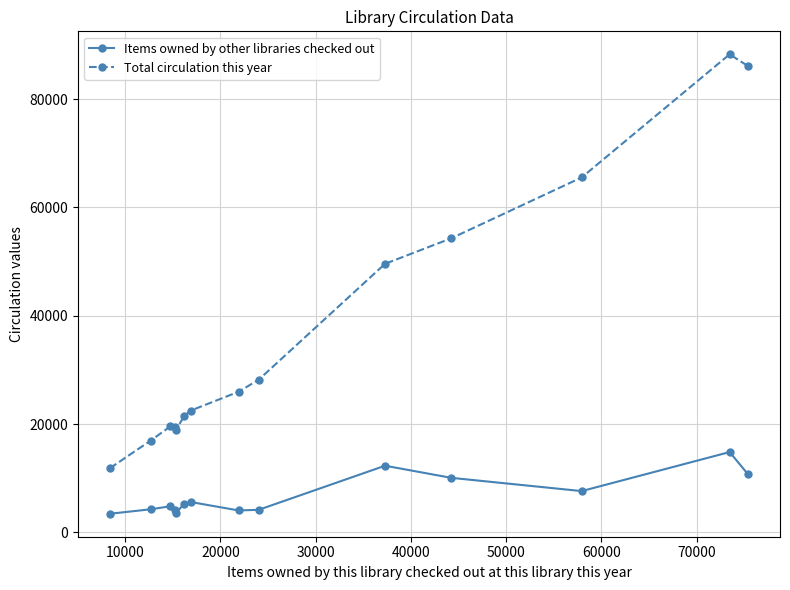

Which series has the largest range (max minus min)?

Total circulation this year